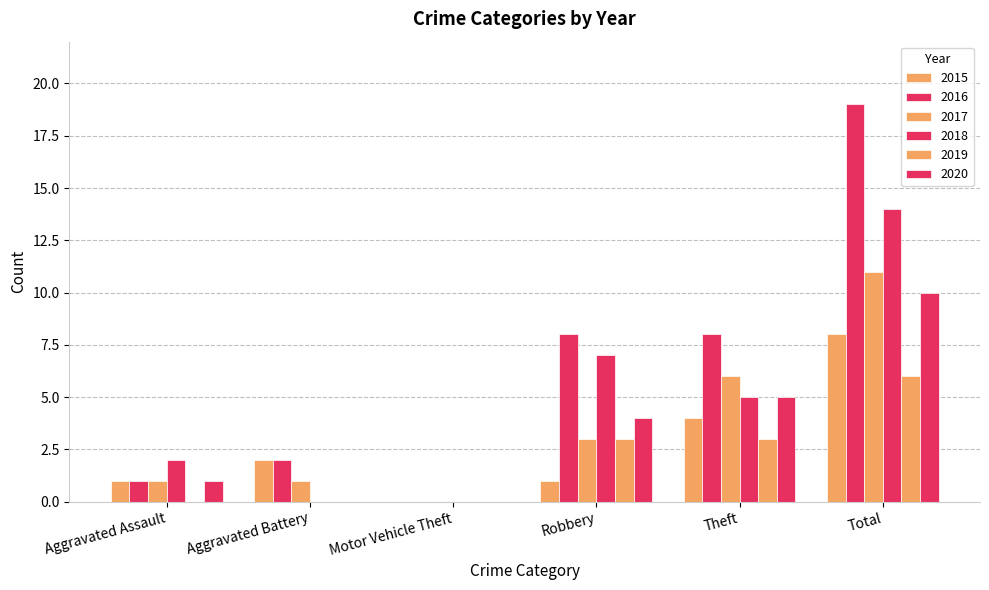

Where does the 2016 series first go above 8?

Total